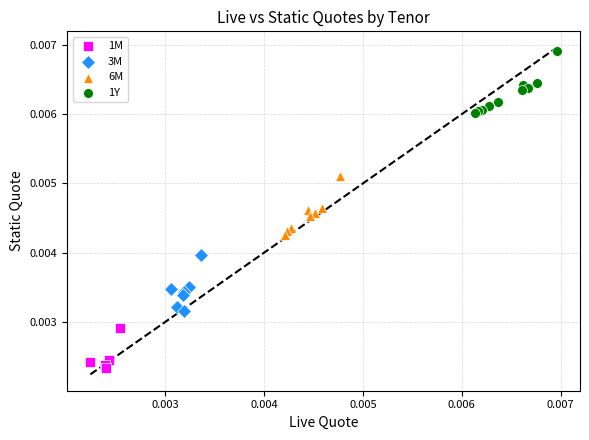

Which series contains the lowest Y value?

1M